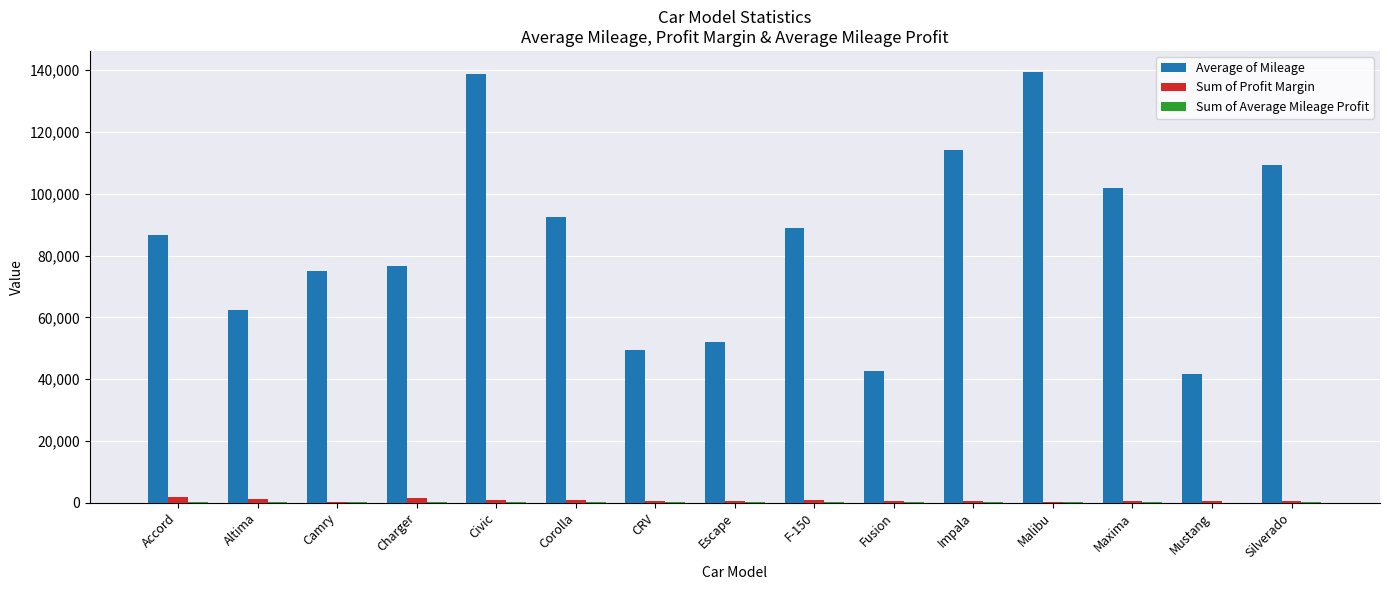

What is the approximate value of Sum of Profit Margin at Civic?

823.0